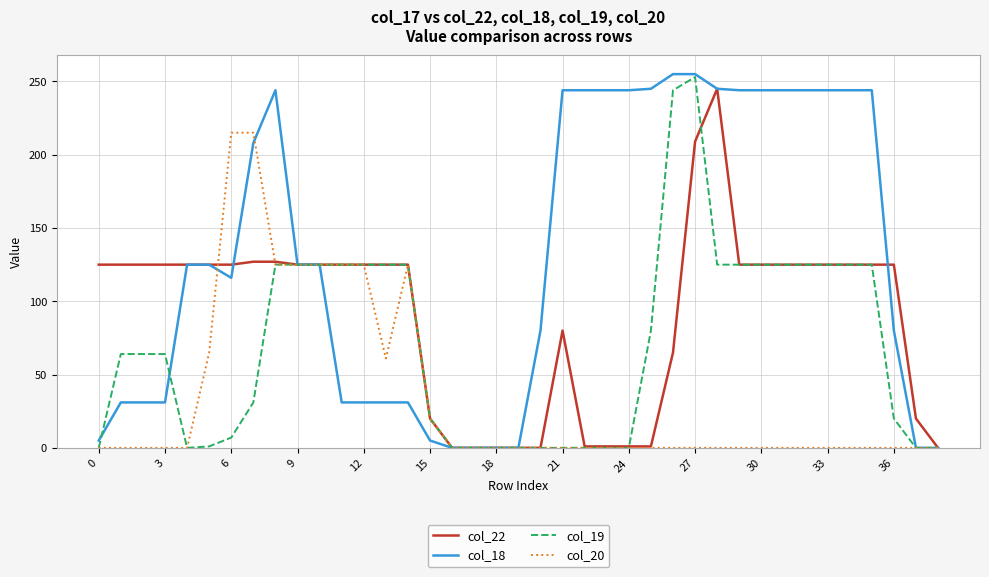

How many lines are shown in the chart?

4